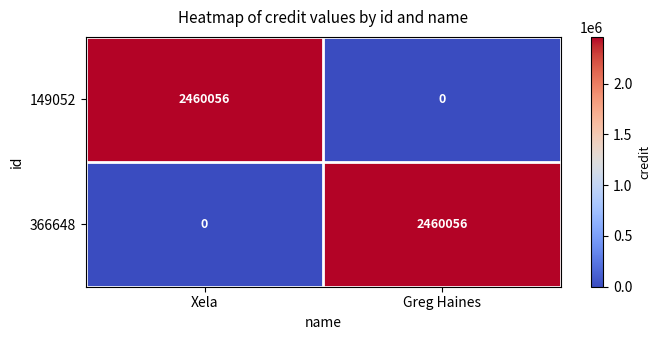

The value of 366648 at Greg Haines is 3343334. True or false?

False